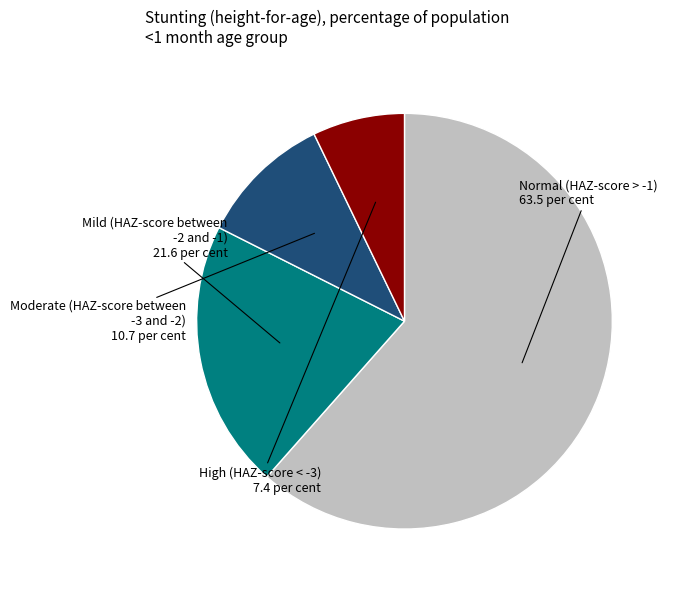

Is there any slice that represents more than half of the pie?

Yes